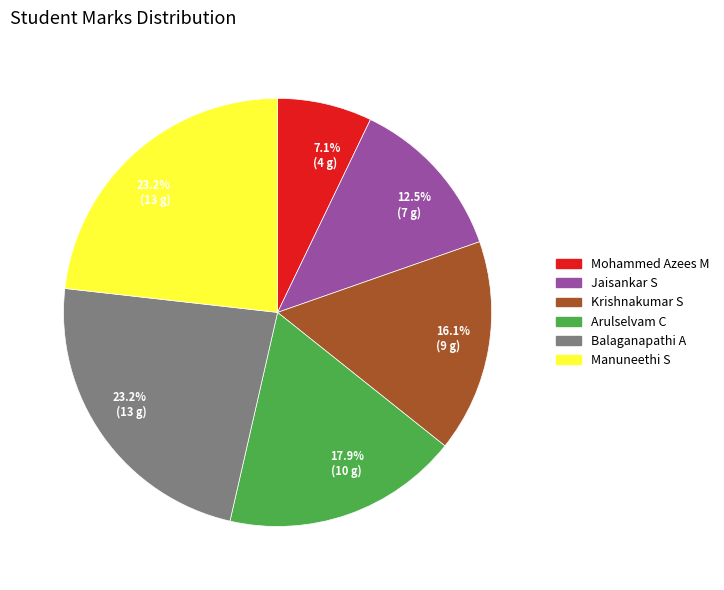

Which slice is the smallest?

Mohammed Azees M